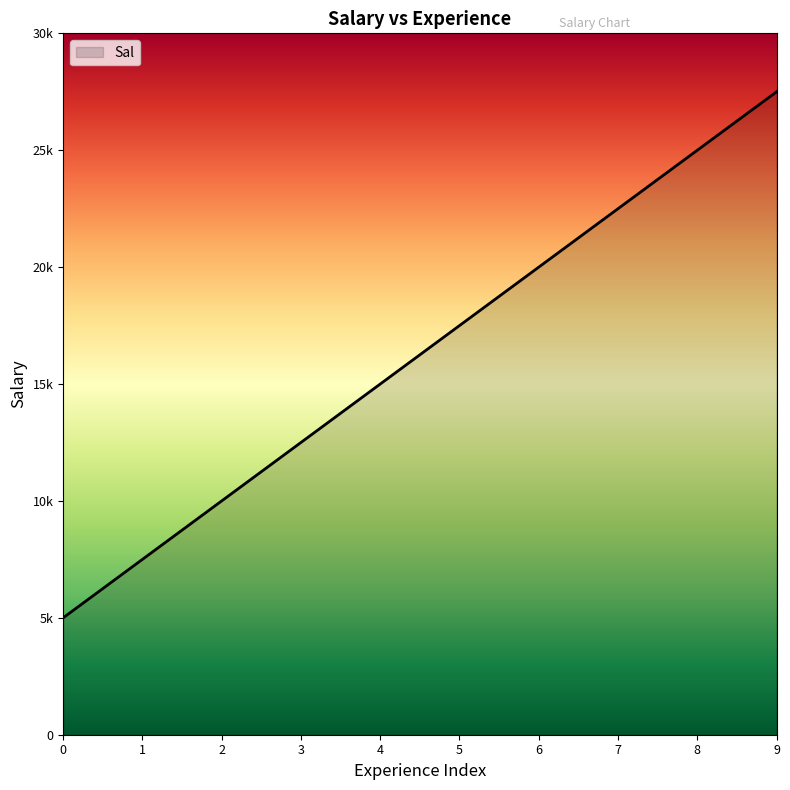

True or false: there are more than 0 points higher than both neighbors.

False